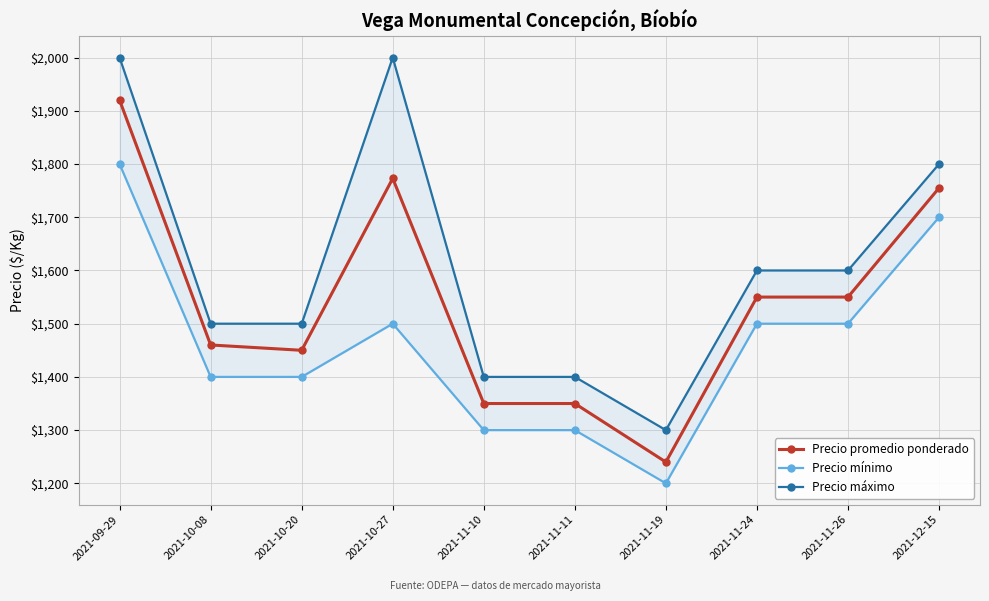

Between 2021-10-20 and 2021-09-29, which is larger?

2021-09-29